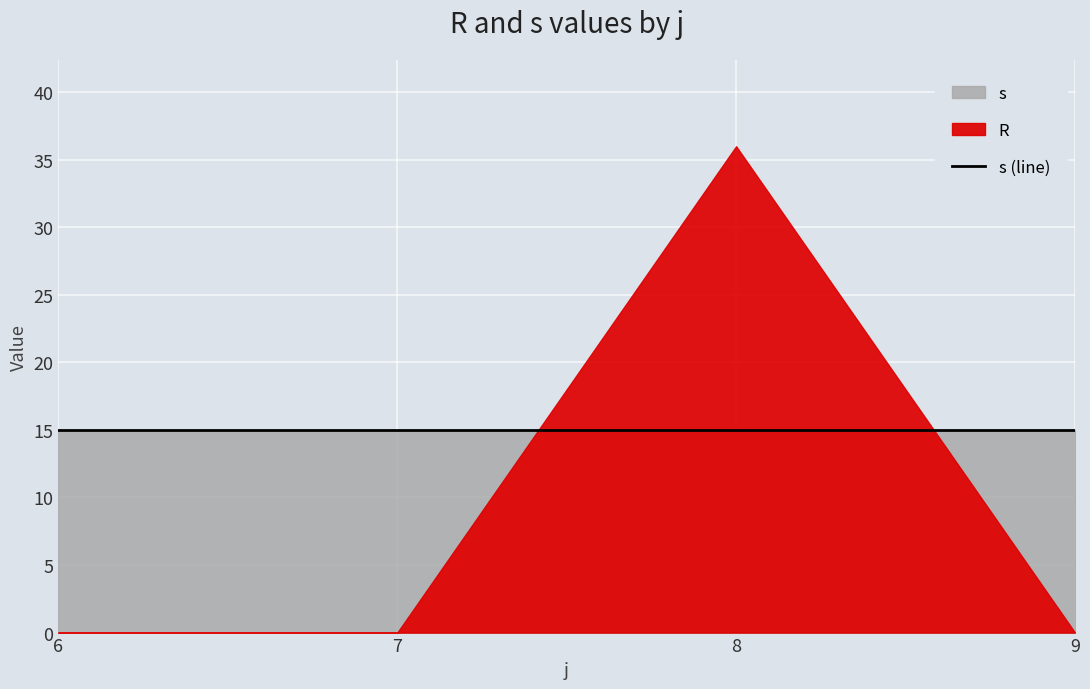

How many times do R and s cross each other?

2